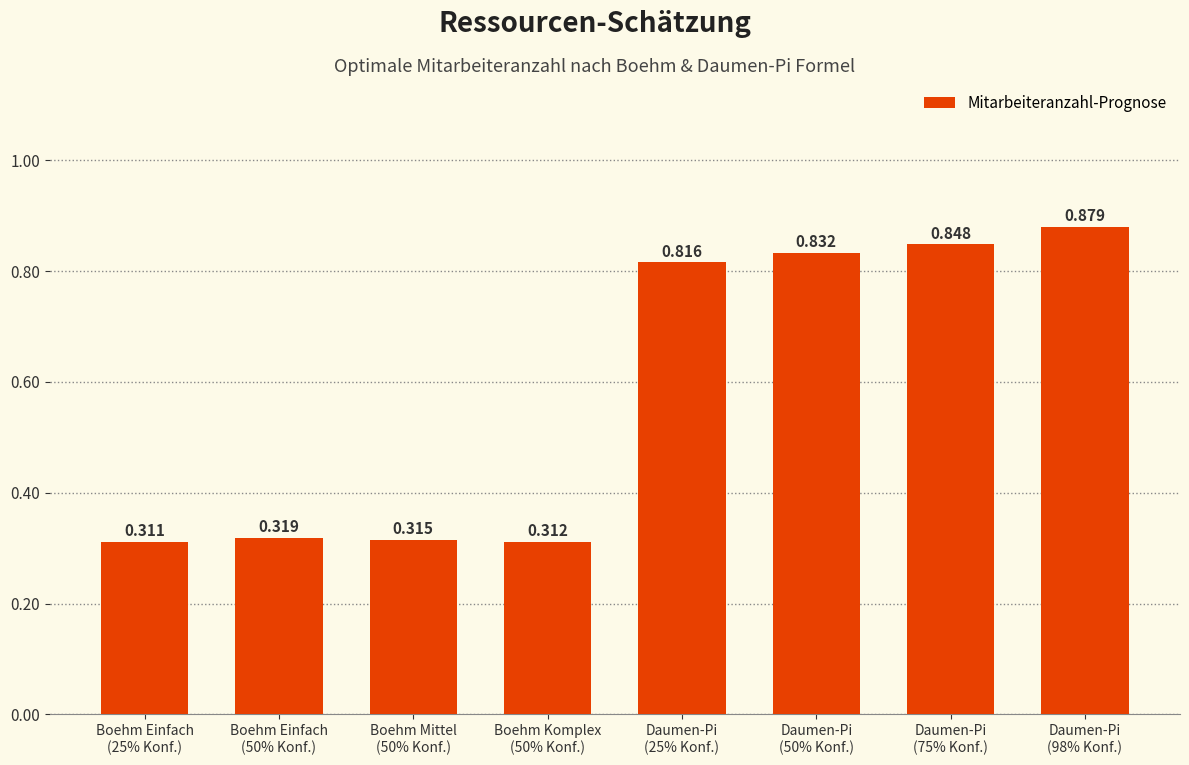

What is the sum of all values?

4.6